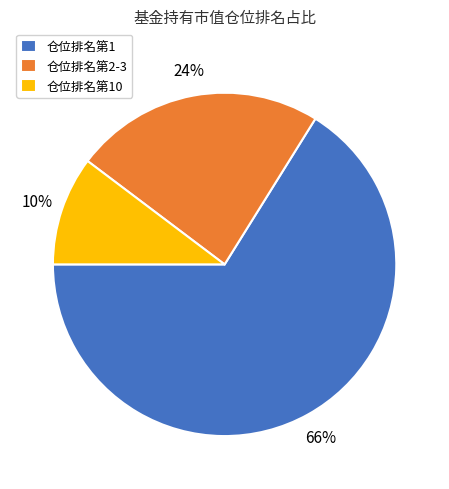

Is there any slice that represents more than half of the pie?

Yes